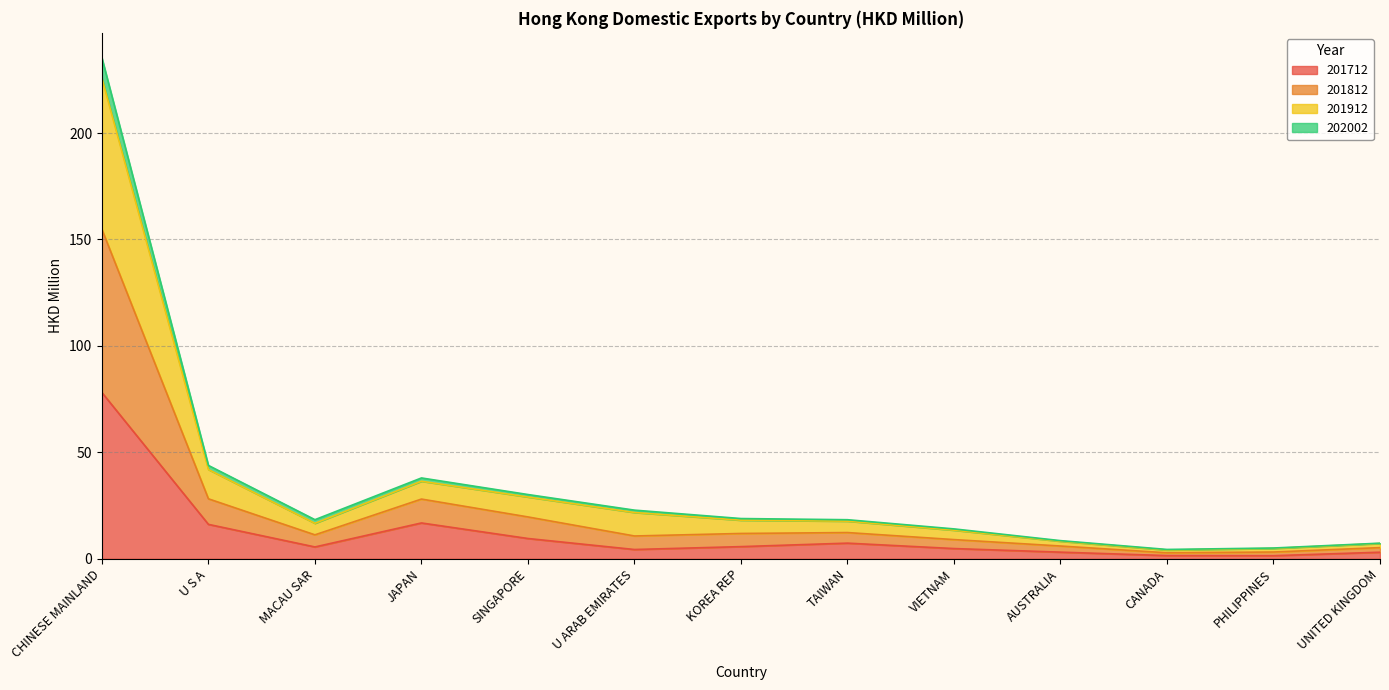

True or false: 201912 and 202002 cross at least once.

False